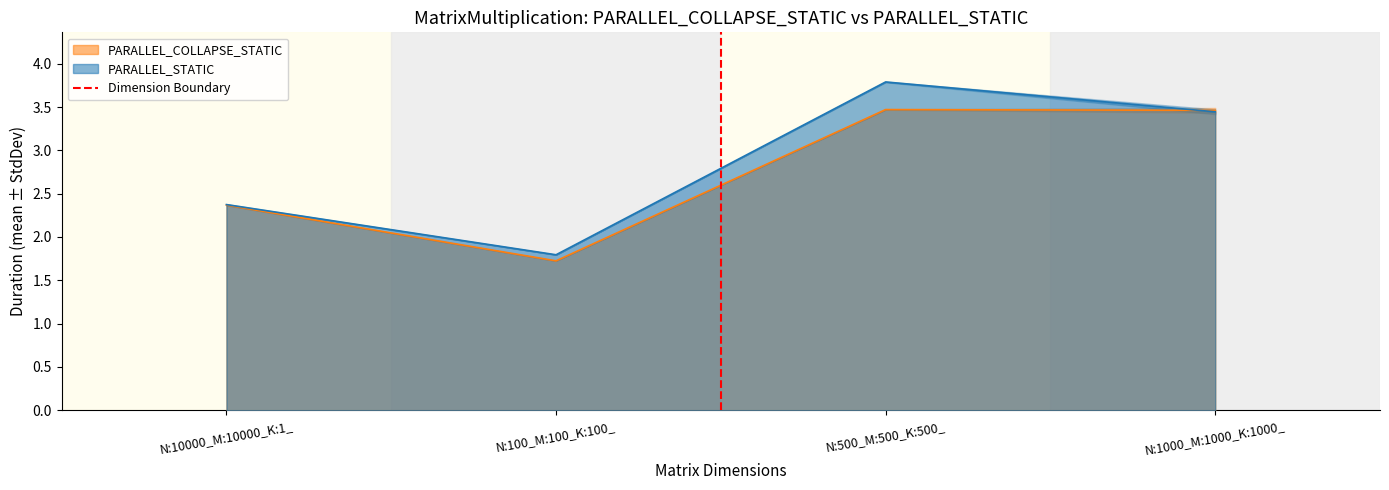

The PARALLEL_COLLAPSE_STATIC series shows 2.4 at N:10000_M:10000_K:1_. True or false?

True